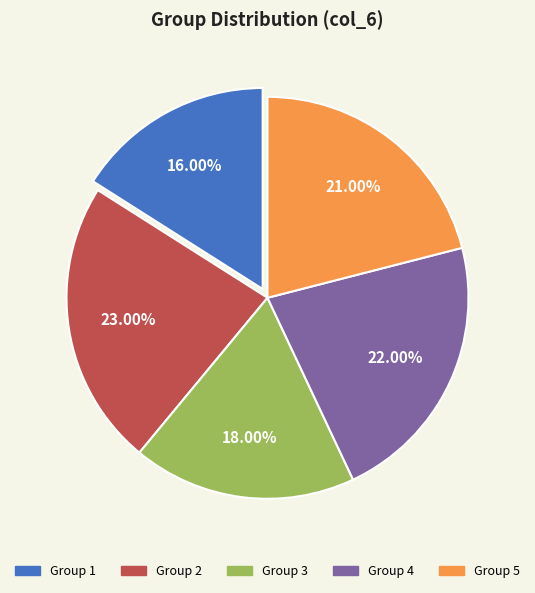

Count the number of slices in the pie.

5